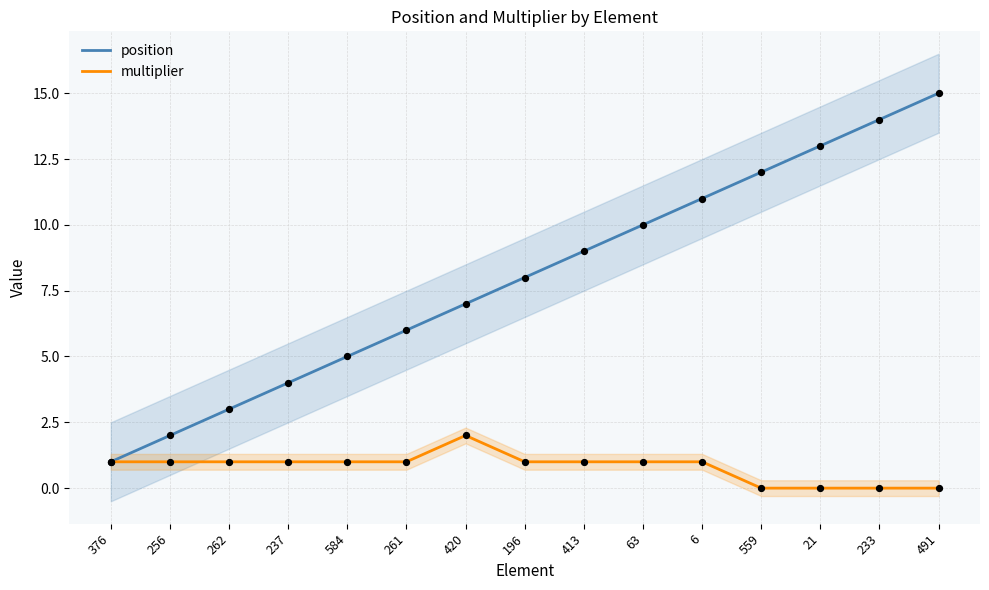

What are all the series names shown in the legend?

position, multiplier